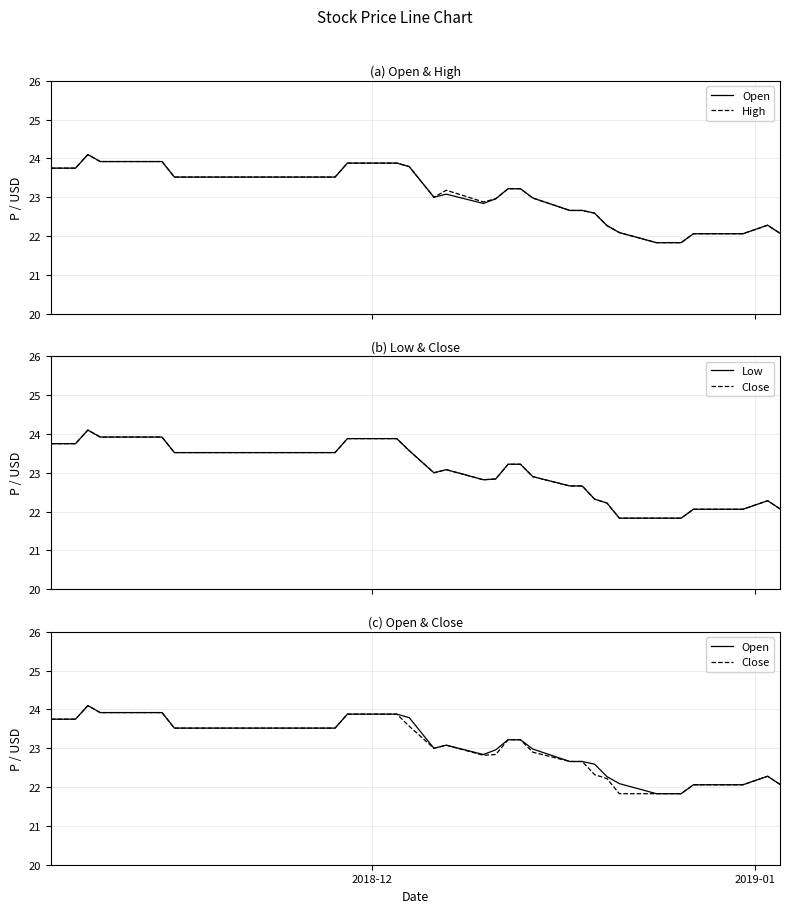

True or false: High has more than 2 interior local peaks.

True